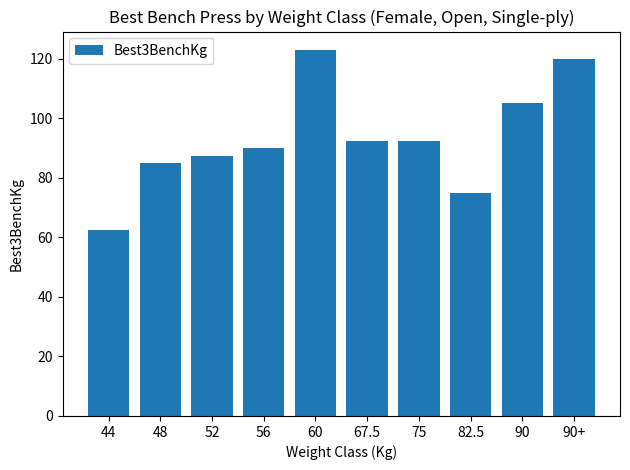

Between 56 and 60, which is larger?

60